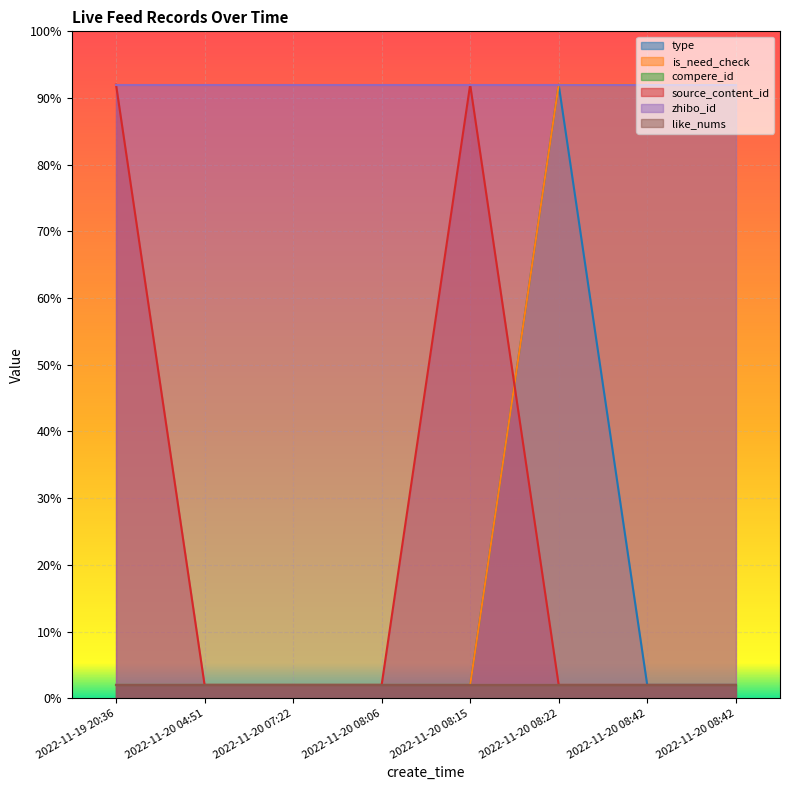

Does the chart display data point markers on the line(s)?

No